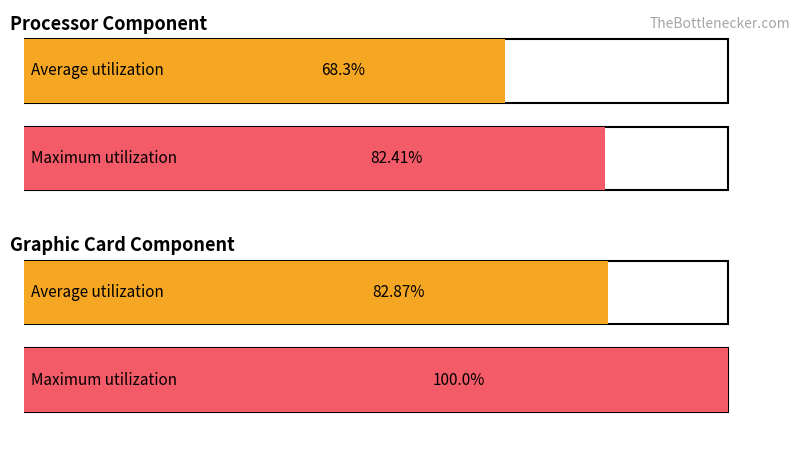

Is it true that Maximum utilization equals 29.9 at strHourAvg (Avg=1)?

False